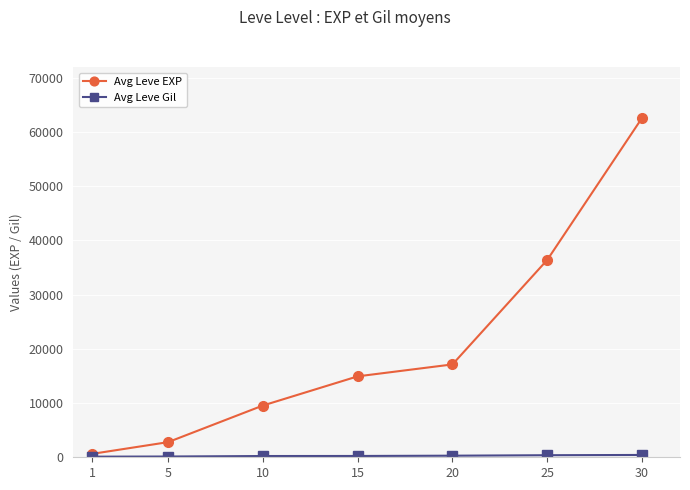

At which category does the chart reach its peak across all series?

30